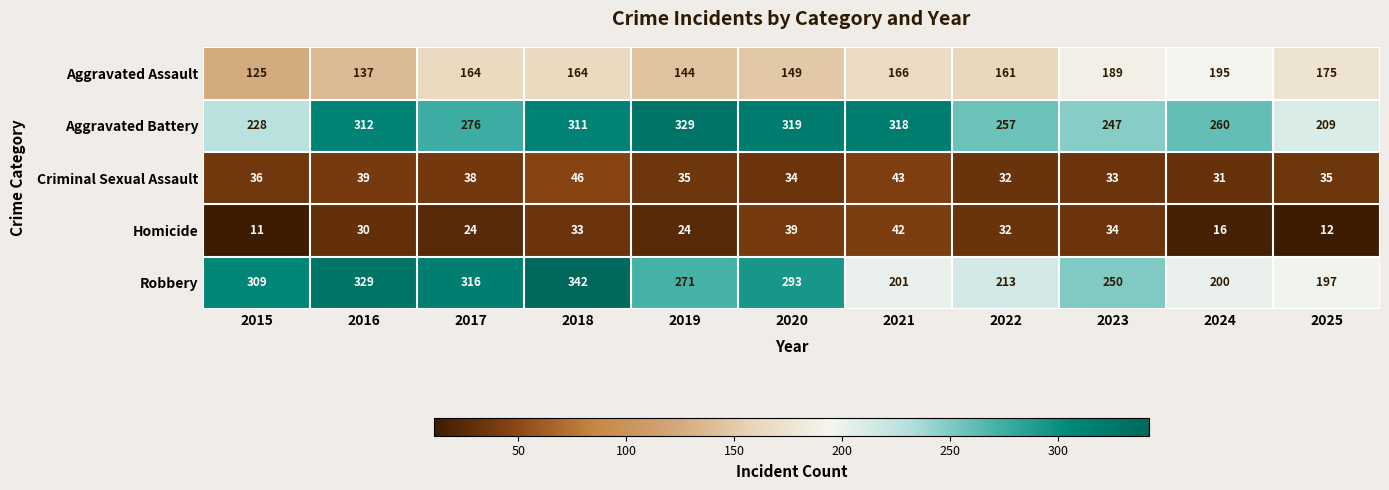

How many distinct data groups are displayed?

5